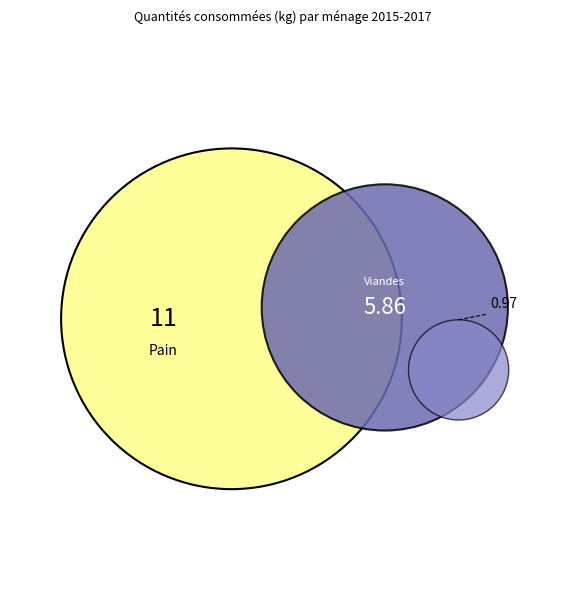

Which slice is the largest?

Pain et produits céréaliers